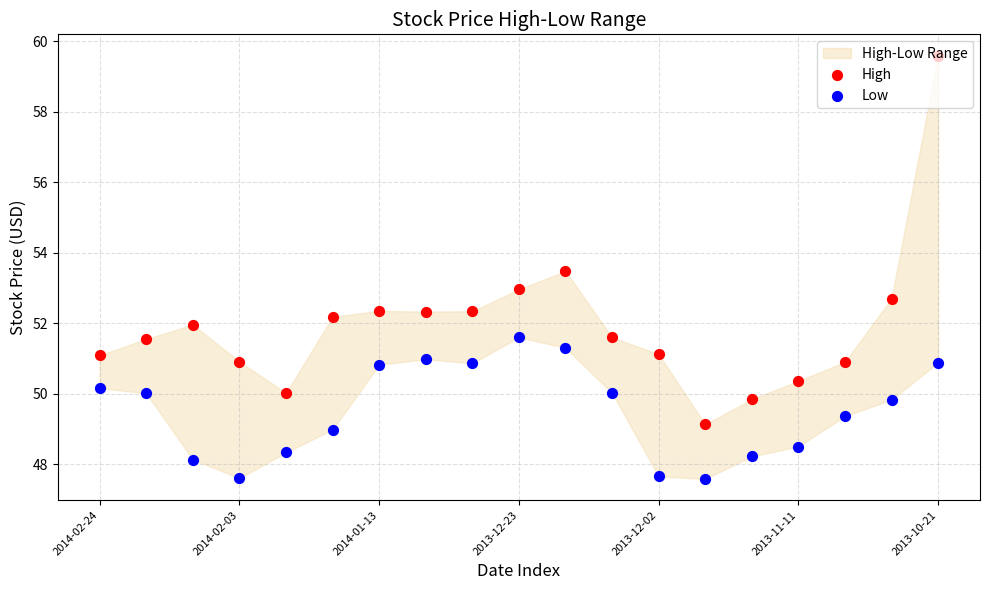

Which series contains the lowest Y value?

Low